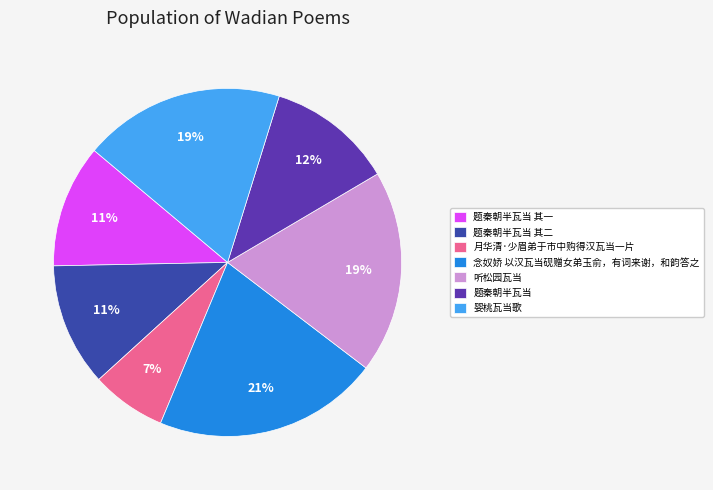

Approximately how many times larger is the value at 月华清·少眉弟于市中购得汉瓦当一片 compared to 婴桃瓦当歌?

0.4